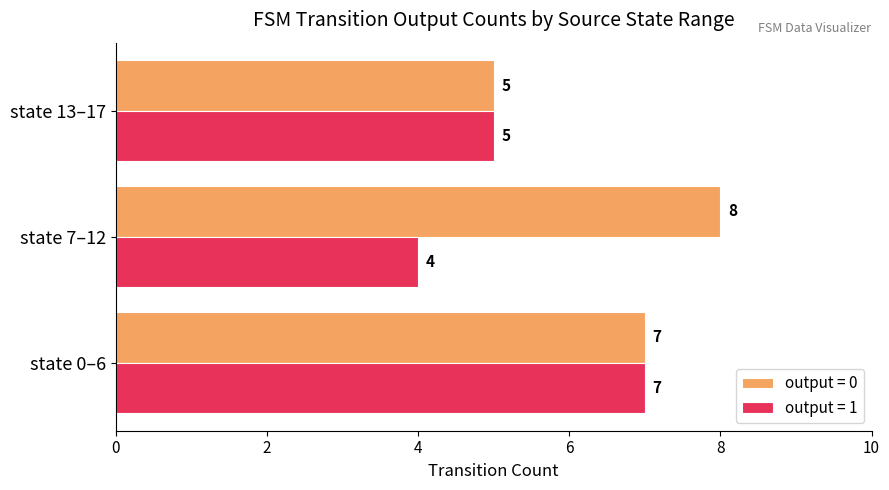

List the labels in order of output = 1 value, smallest first.

state 7–12, state 13–17, state 0–6